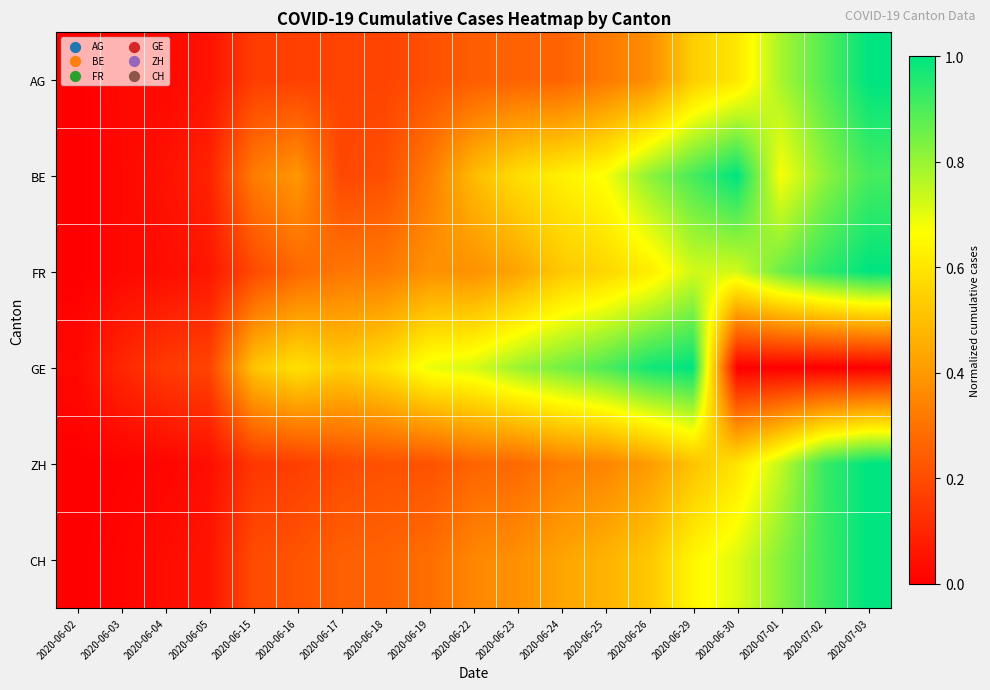

Reading left to right, extract all data points from this chart.

AG: 2020-06-02=0.0	2020-06-03=0.0	2020-06-04=0.0	2020-06-05=0.1	2020-06-15=0.2	2020-06-16=0.2	2020-06-17=0.2	2020-06-18=0.2	2020-06-19=0.2	2020-06-22=0.2	2020-06-23=0.3	2020-06-24=0.3	2020-06-25=0.3	2020-06-26=0.4	2020-06-29=0.5	2020-06-30=0.6	2020-07-01=0.8	2020-07-02=0.9	2020-07-03=1.0
BE: 2020-06-02=0.0	2020-06-03=0.0	2020-06-04=0.0	2020-06-05=0.1	2020-06-15=0.3	2020-06-16=0.4	2020-06-17=0.2	2020-06-18=0.2	2020-06-19=0.3	2020-06-22=0.5	2020-06-23=0.6	2020-06-24=0.6	2020-06-25=0.7	2020-06-26=0.8	2020-06-29=0.9	2020-06-30=1.0	2020-07-01=0.7	2020-07-02=0.8	2020-07-03=0.9
FR: 2020-06-02=0.0	2020-06-03=0.0	2020-06-04=0.0	2020-06-05=0.1	2020-06-15=0.2	2020-06-16=0.3	2020-06-17=0.3	2020-06-18=0.3	2020-06-19=0.4	2020-06-22=0.4	2020-06-23=0.4	2020-06-24=0.5	2020-06-25=0.6	2020-06-26=0.6	2020-06-29=0.7	2020-06-30=0.7	2020-07-01=0.9	2020-07-02=0.9	2020-07-03=1.0
GE: 2020-06-02=0.0	2020-06-03=0.1	2020-06-04=0.2	2020-06-05=0.2	2020-06-15=0.5	2020-06-16=0.6	2020-06-17=0.5	2020-06-18=0.6	2020-06-19=0.7	2020-06-22=0.7	2020-06-23=0.8	2020-06-24=0.8	2020-06-25=0.9	2020-06-26=1.0	2020-06-29=1.0	2020-06-30=0.0	2020-07-01=0.0	2020-07-02=0.0	2020-07-03=0.0
ZH: 2020-06-02=0.0	2020-06-03=0.0	2020-06-04=0.0	2020-06-05=0.0	2020-06-15=0.1	2020-06-16=0.2	2020-06-17=0.2	2020-06-18=0.2	2020-06-19=0.2	2020-06-22=0.3	2020-06-23=0.3	2020-06-24=0.3	2020-06-25=0.3	2020-06-26=0.4	2020-06-29=0.5	2020-06-30=0.6	2020-07-01=0.7	2020-07-02=0.9	2020-07-03=1.0
CH: 2020-06-02=0.0	2020-06-03=0.0	2020-06-04=0.0	2020-06-05=0.1	2020-06-15=0.2	2020-06-16=0.2	2020-06-17=0.3	2020-06-18=0.3	2020-06-19=0.3	2020-06-22=0.4	2020-06-23=0.4	2020-06-24=0.4	2020-06-25=0.5	2020-06-26=0.5	2020-06-29=0.6	2020-06-30=0.7	2020-07-01=0.8	2020-07-02=0.9	2020-07-03=1.0